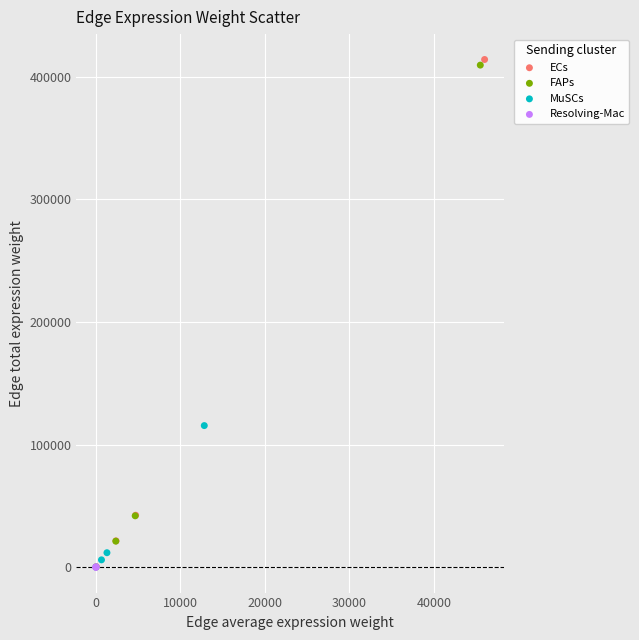

Which series has the widest spread of Y values?

ECs